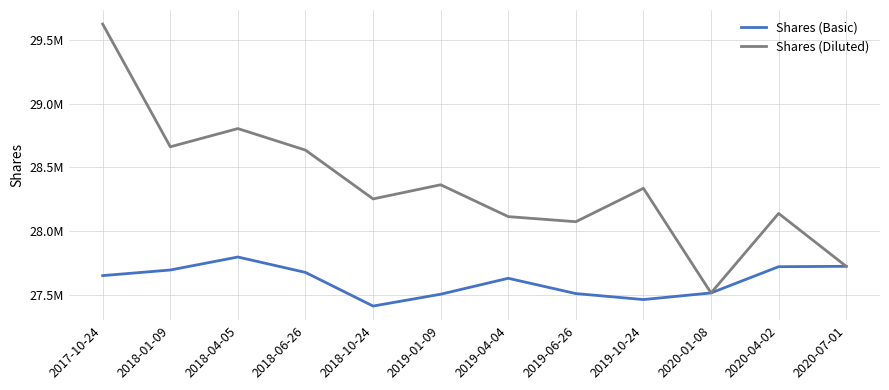

At which category does Shares (Diluted) reach its first local valley?

2018-01-09